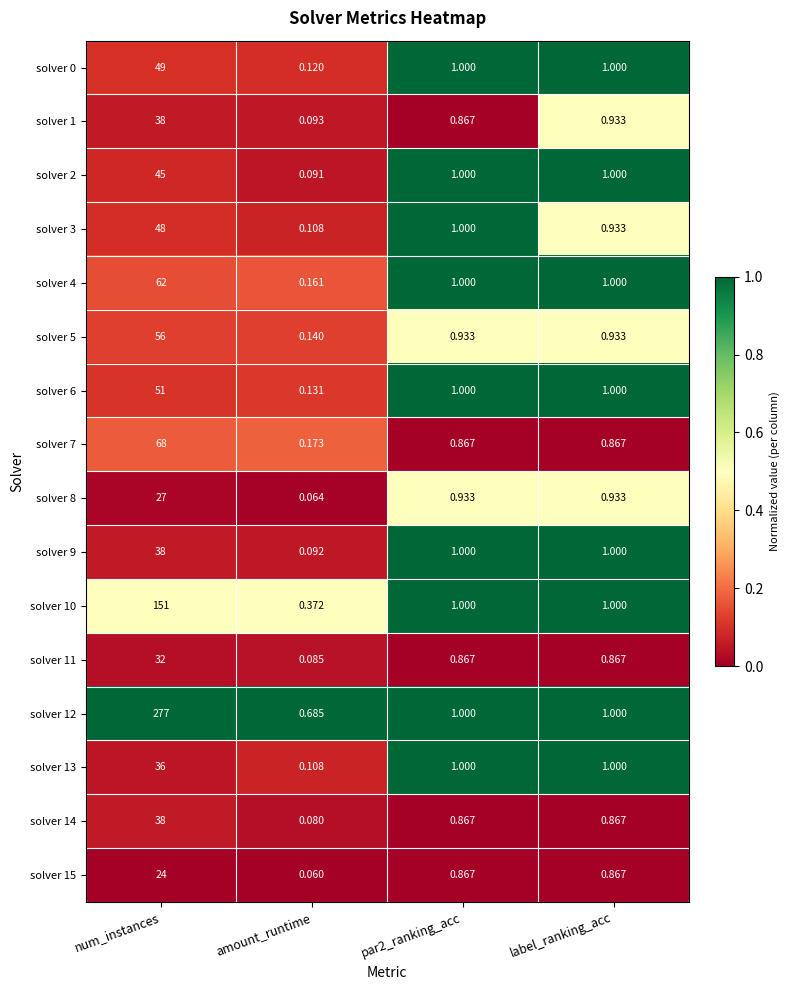

Is the value of solver 4 at par2_ranking_acc greater than the value of solver 11 at par2_ranking_acc?

Yes